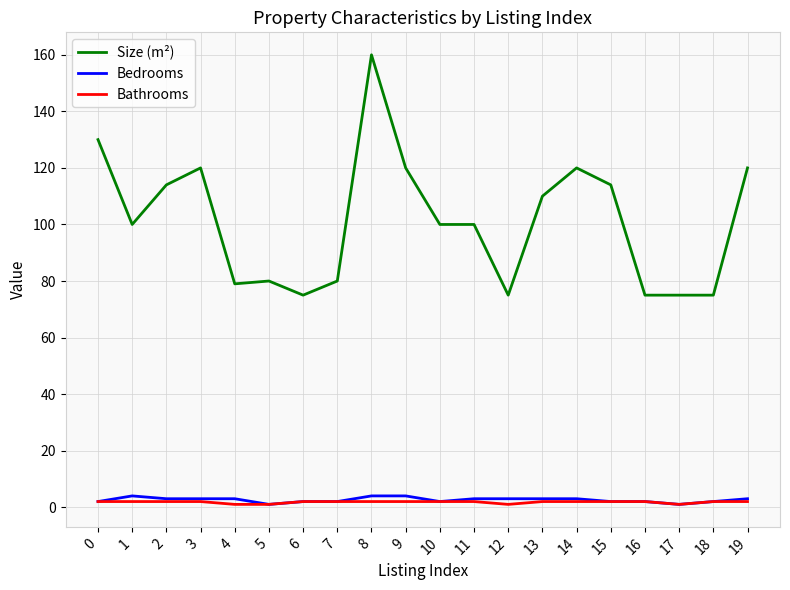

Which series has the widest spread of values?

Size (m²)